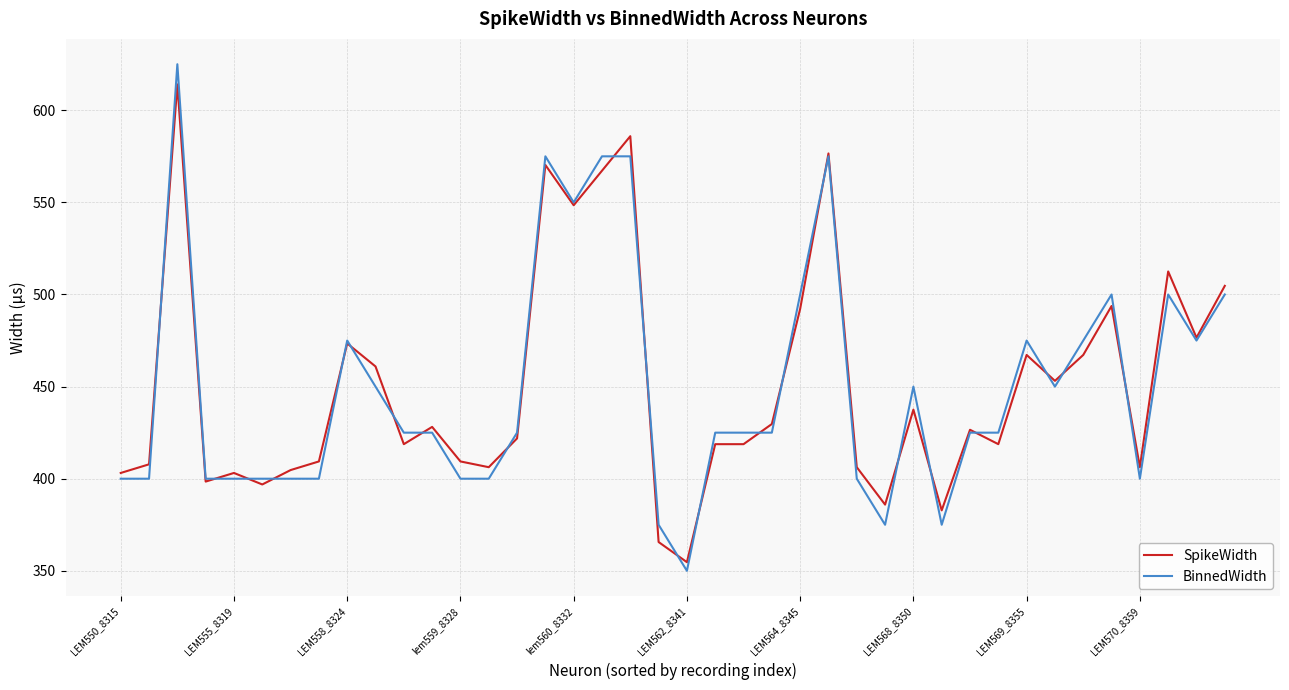

Which series has the largest range (max minus min)?

BinnedWidth